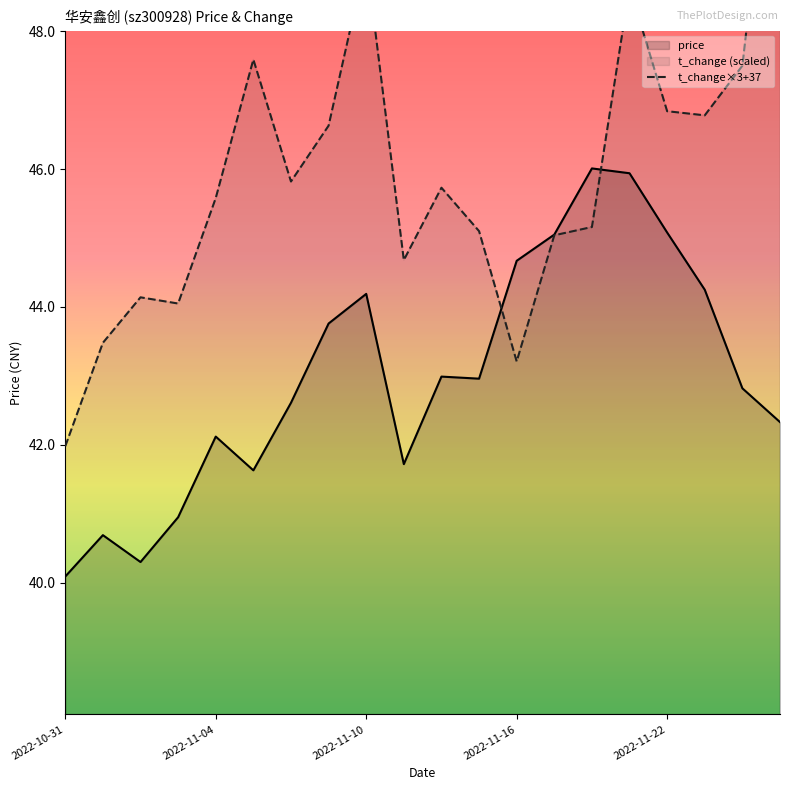

The price series shows 42.1 at 2022-11-04. True or false?

True